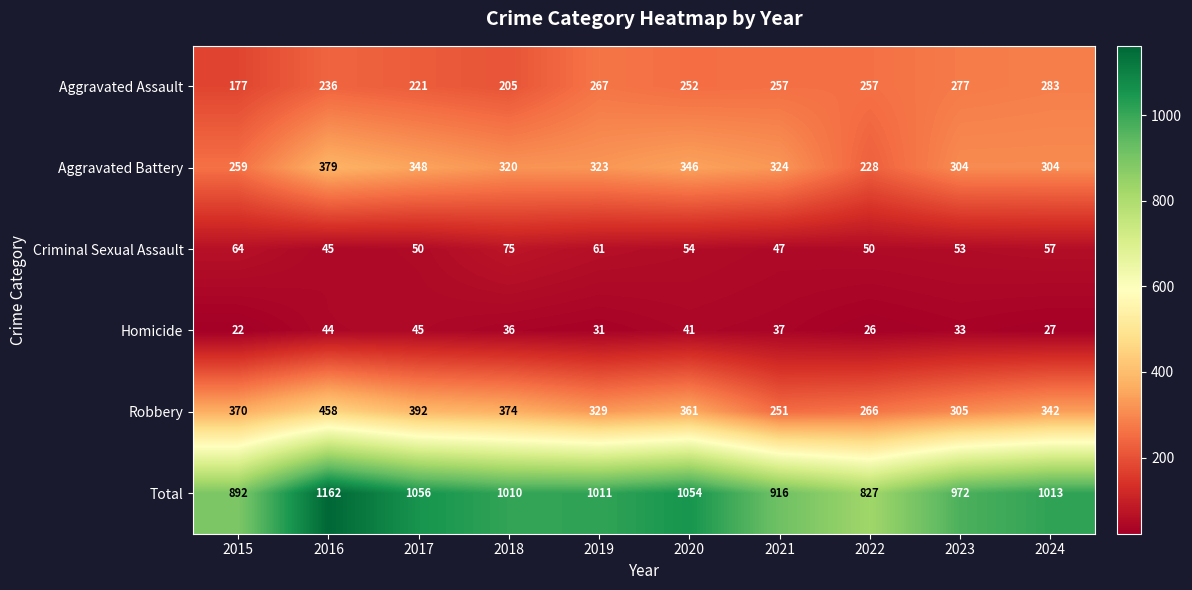

At which category is the sum across all series the highest?

2016